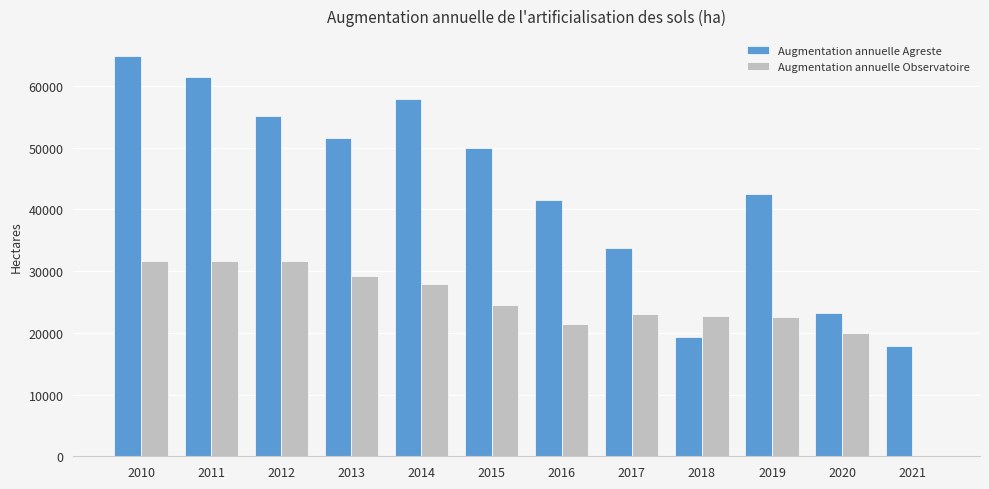

Where does the Augmentation annuelle Observatoire series first go above 24530?

2010